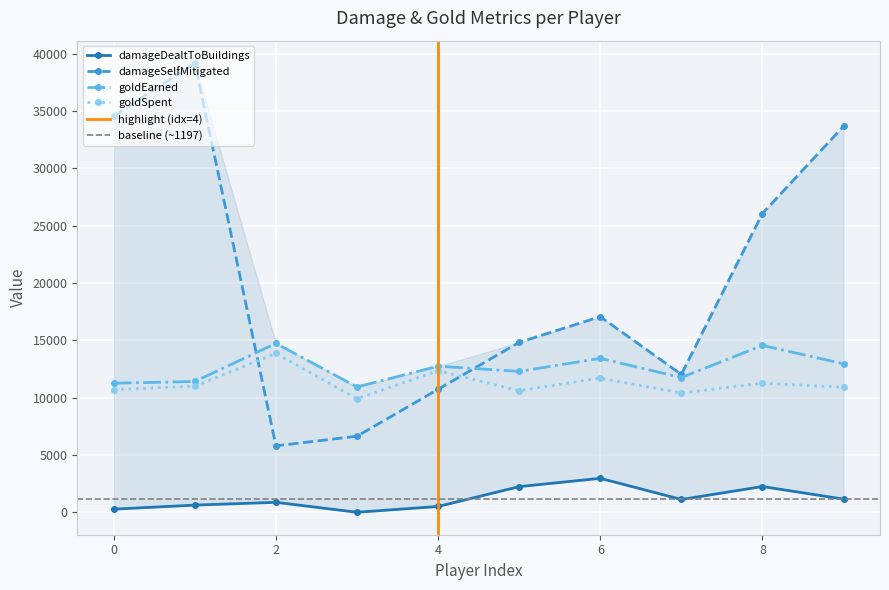

How many data points in damageSelfMitigated are above 17056?

4